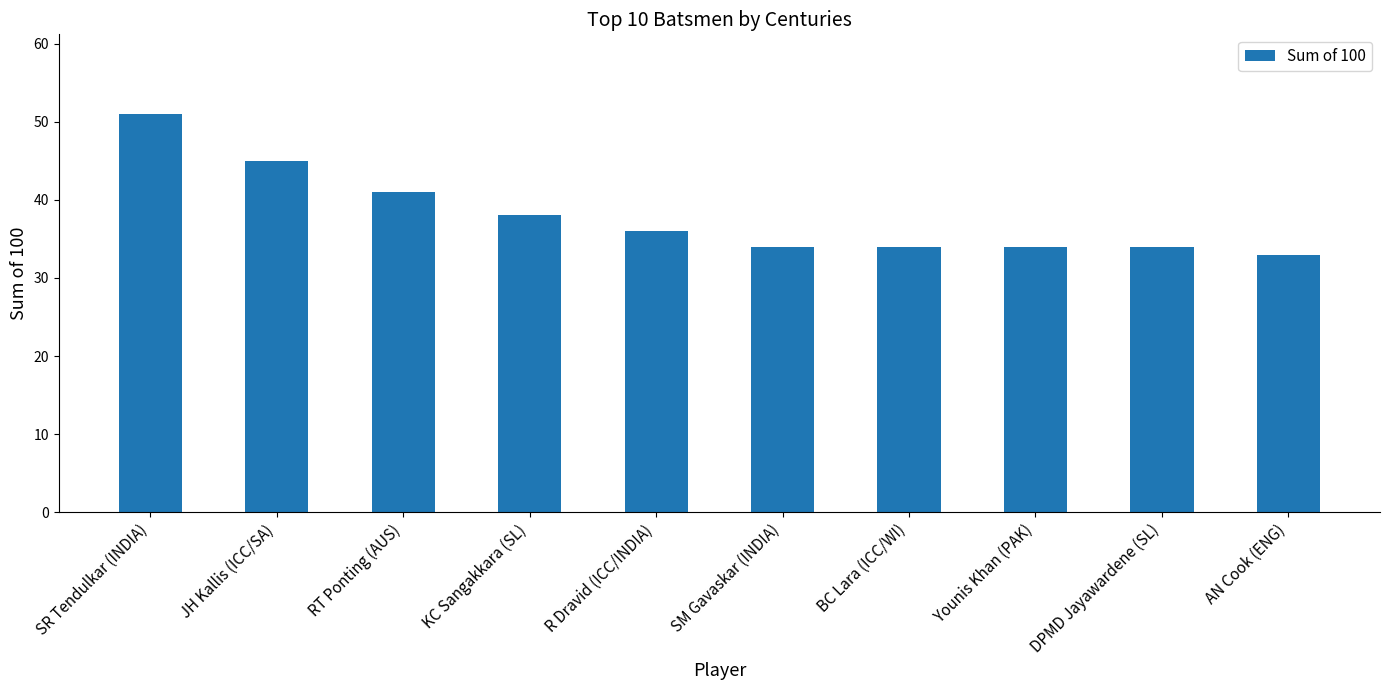

The chart shows a value of 34 at DPMD Jayawardene (SL). True or false?

True